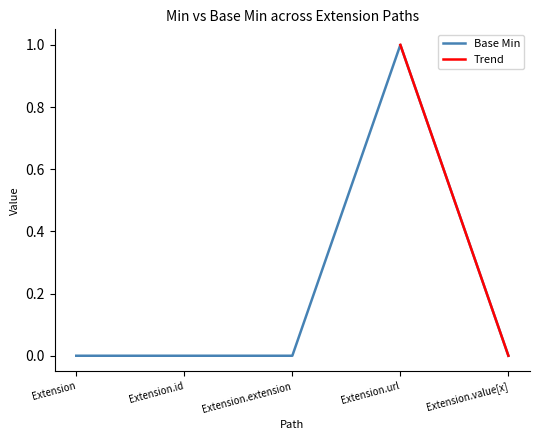

True or false: the data shows 0 at Extension.

True